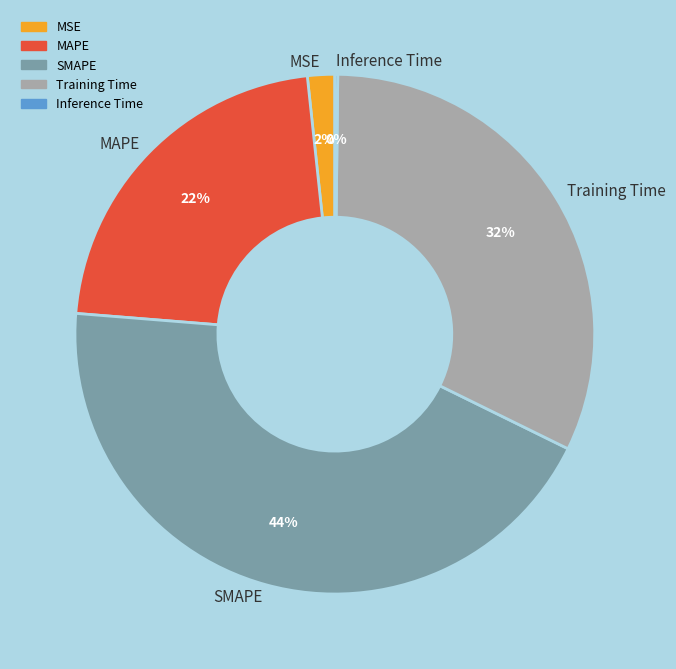

To the nearest percent, what portion does MAPE represent?

22%